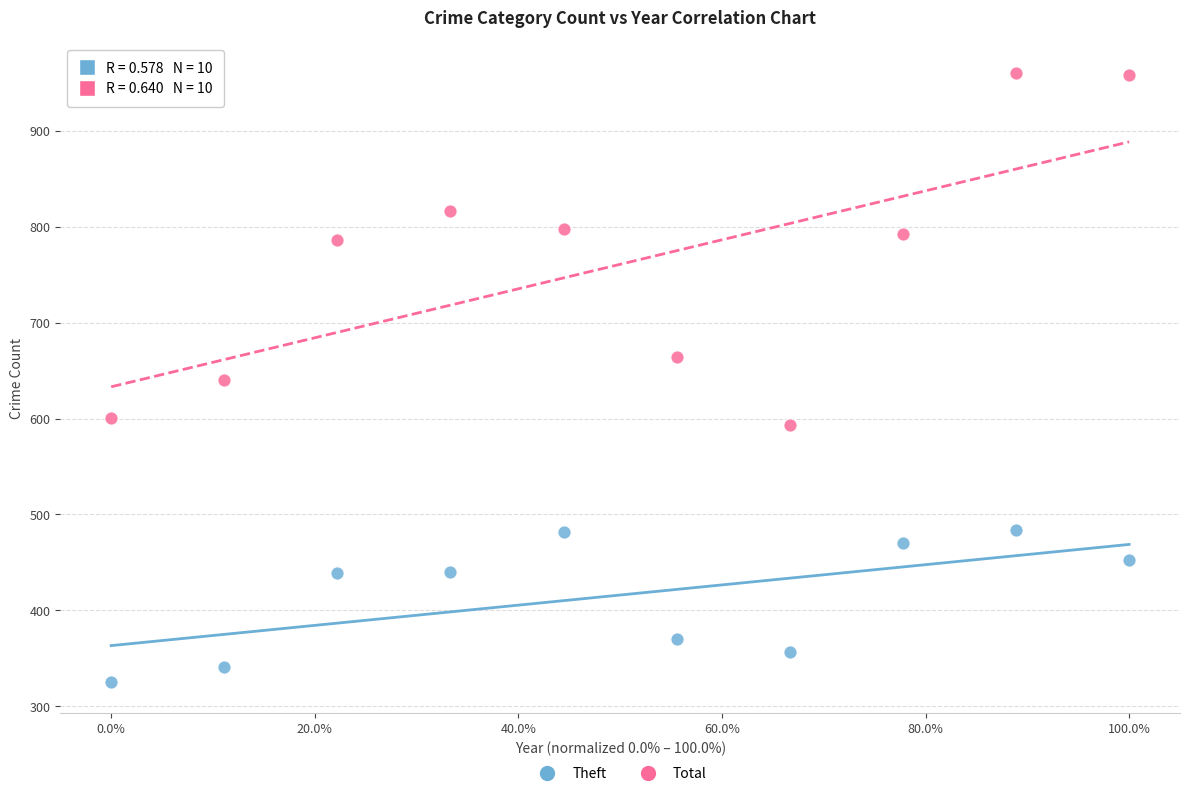

Which series has the largest Y range (max minus min)?

Total